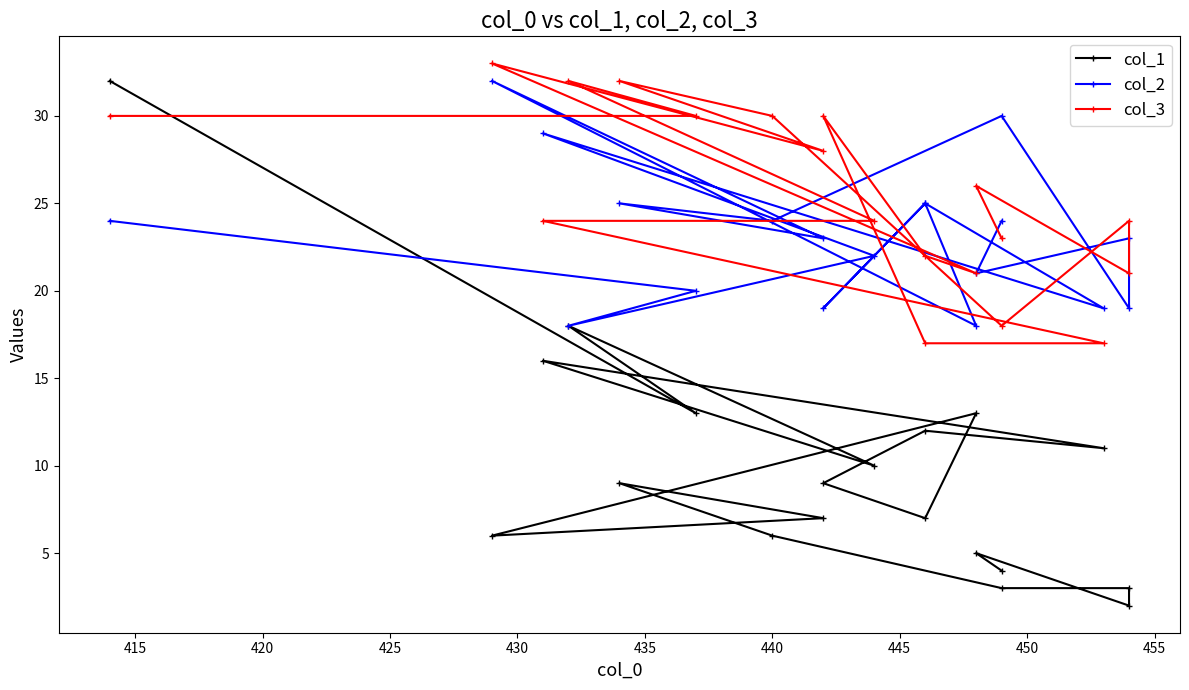

What is the sum of all col_3 values?

482